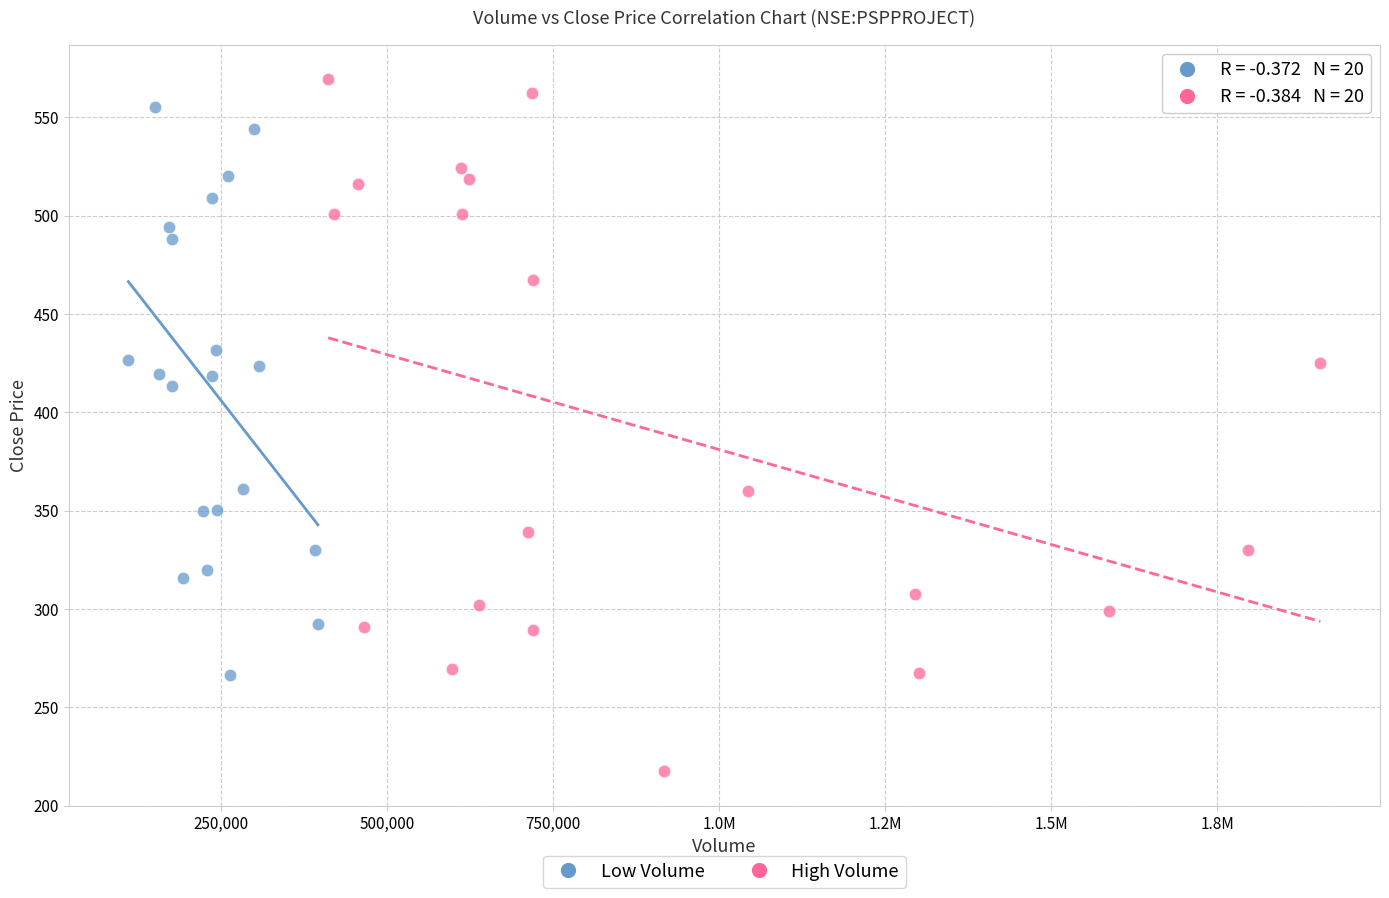

Which series reaches the minimum Y coordinate?

High Volume